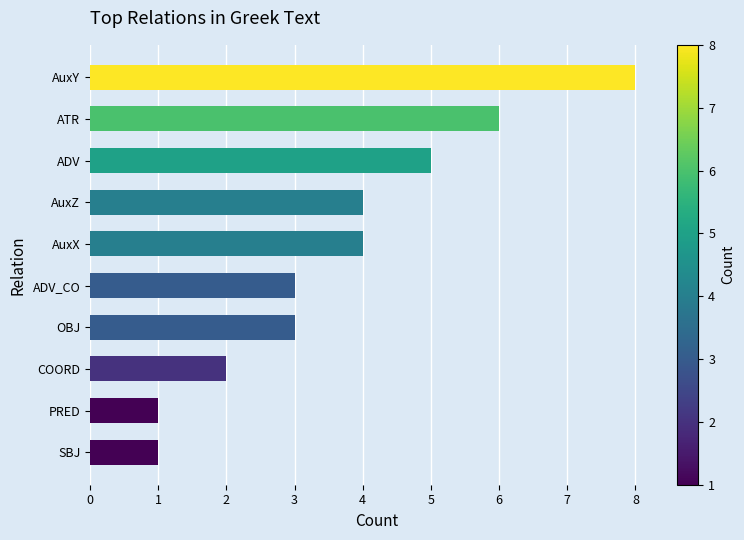

What is the average value?

4